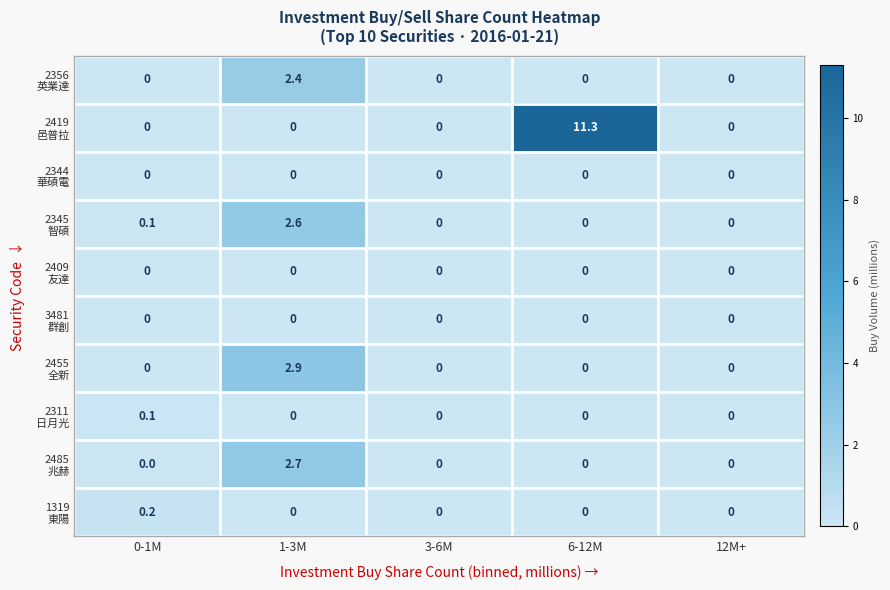

What is the maximum value shown in the chart?

11.3